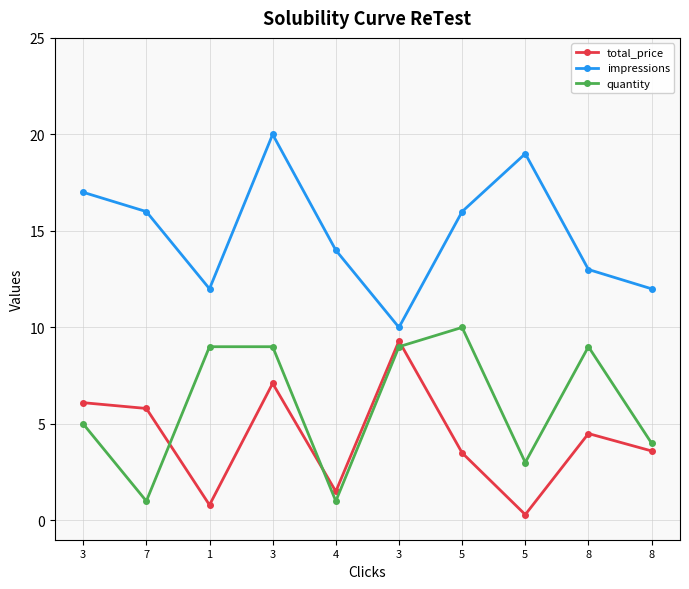

What is the lowest value of the total_price series?

0.3